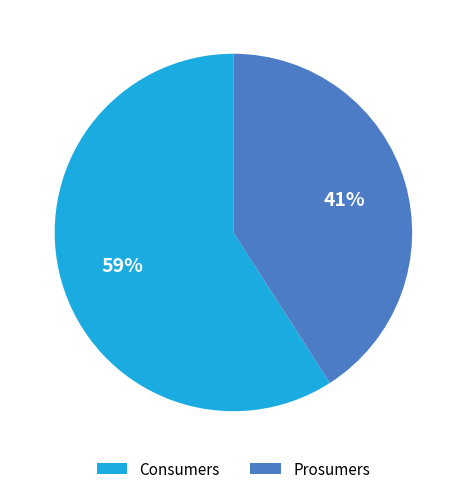

Does Prosumers account for over 50% of the chart?

No